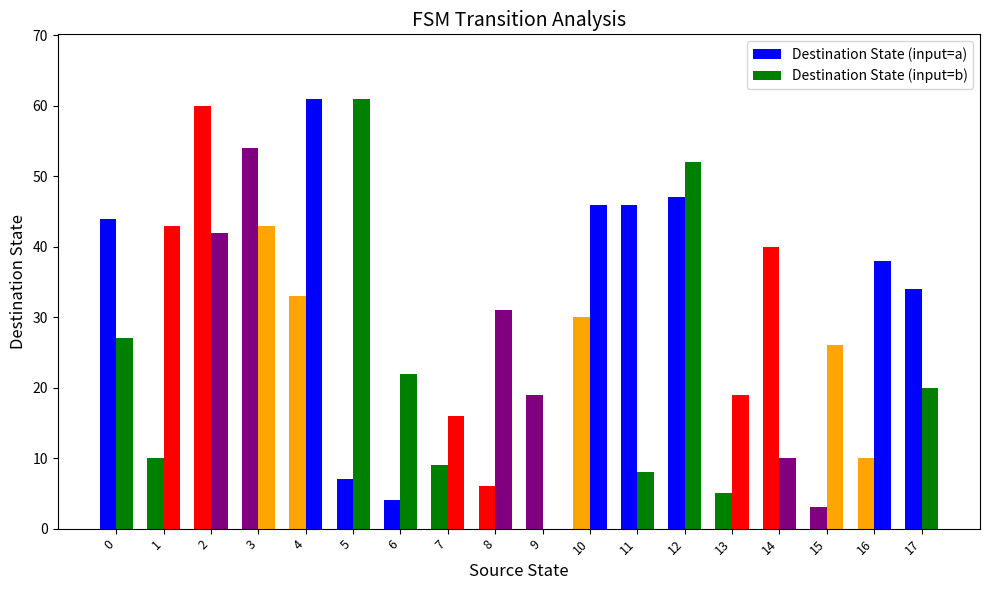

Which category has the highest value in the Destination State (input=a) series?

2